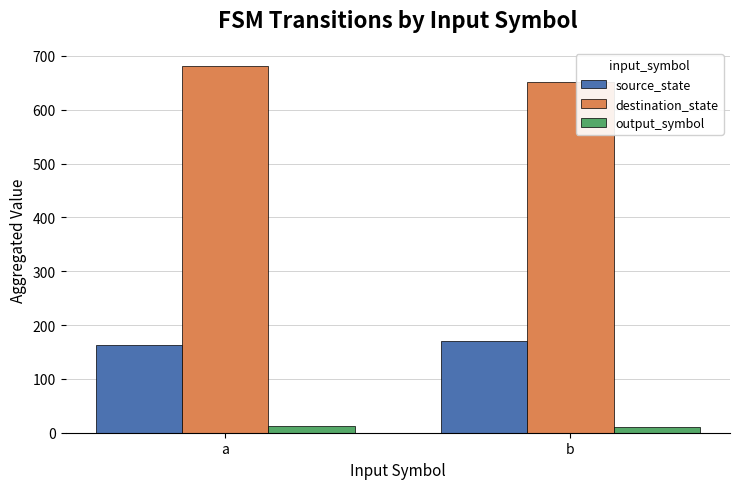

Which series has the largest total across all categories?

destination_state